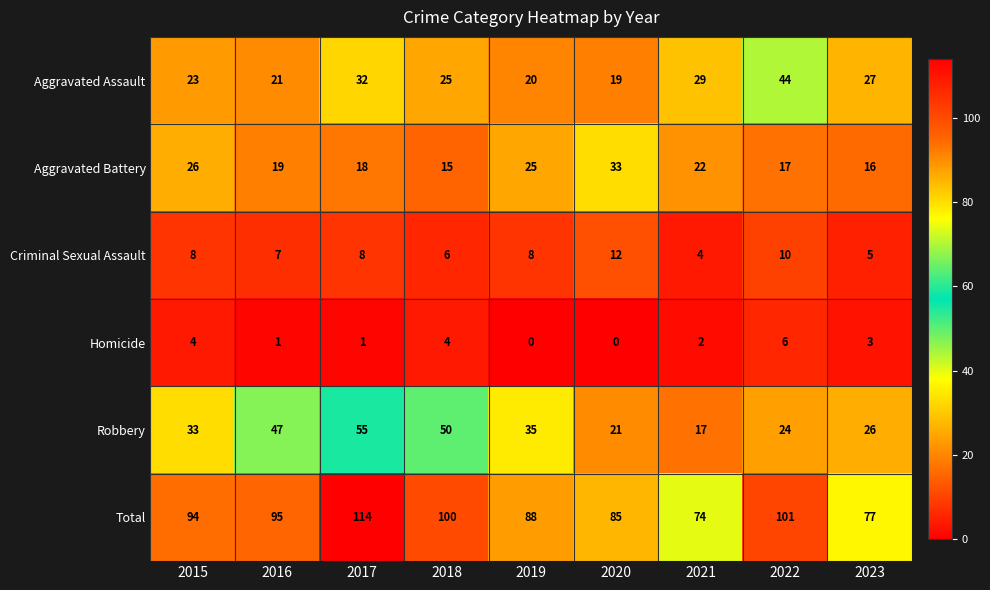

Which category has the highest value across all series?

2017